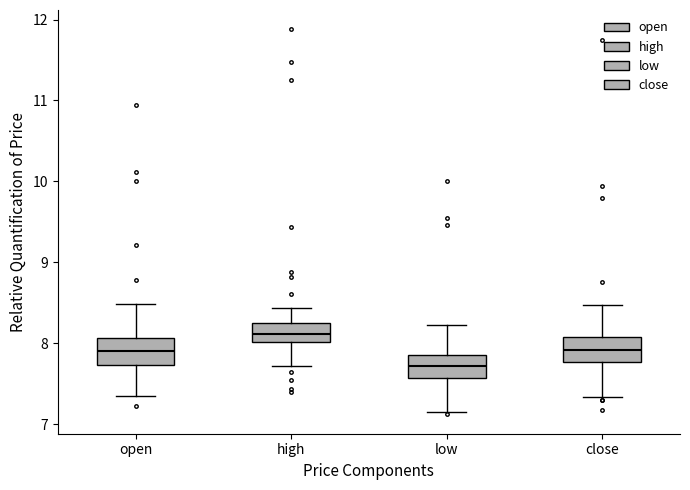

Where does the upper whisker of the box for high end on the y-axis? The values are not printed on the chart, so give them approximately, as read against the axis.

8.4